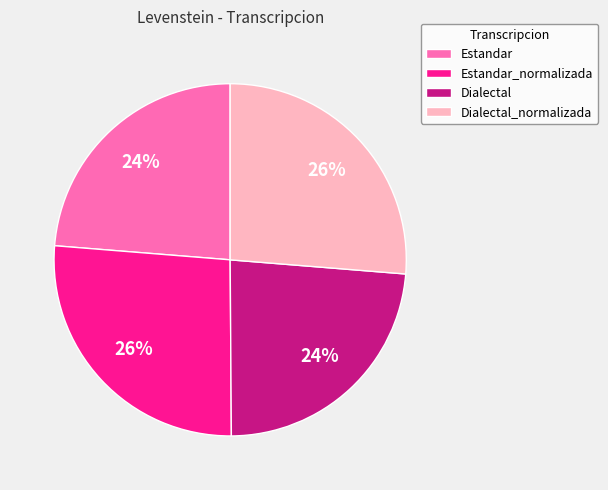

Approximately how many times larger is the value at Estandar compared to Dialectal?

1.0